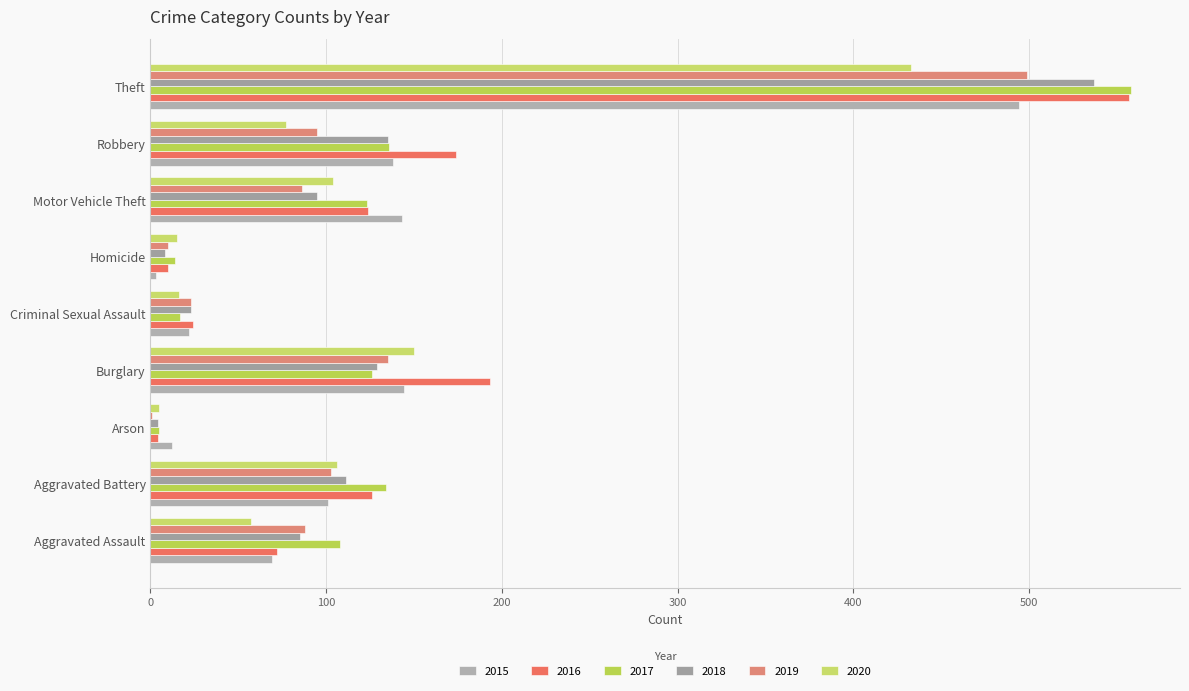

Which has a higher value, Criminal Sexual Assault or Burglary?

Burglary